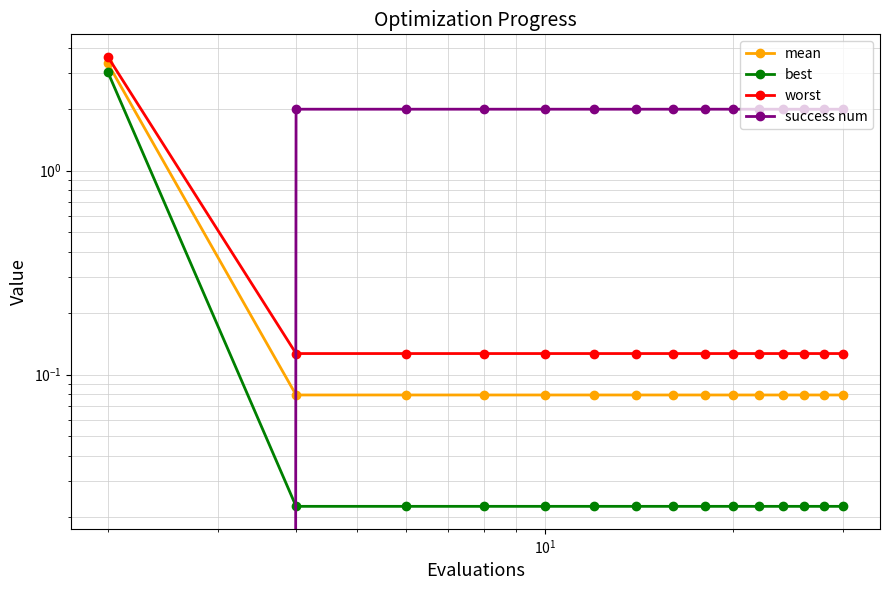

Which series has the largest total across all categories?

success num